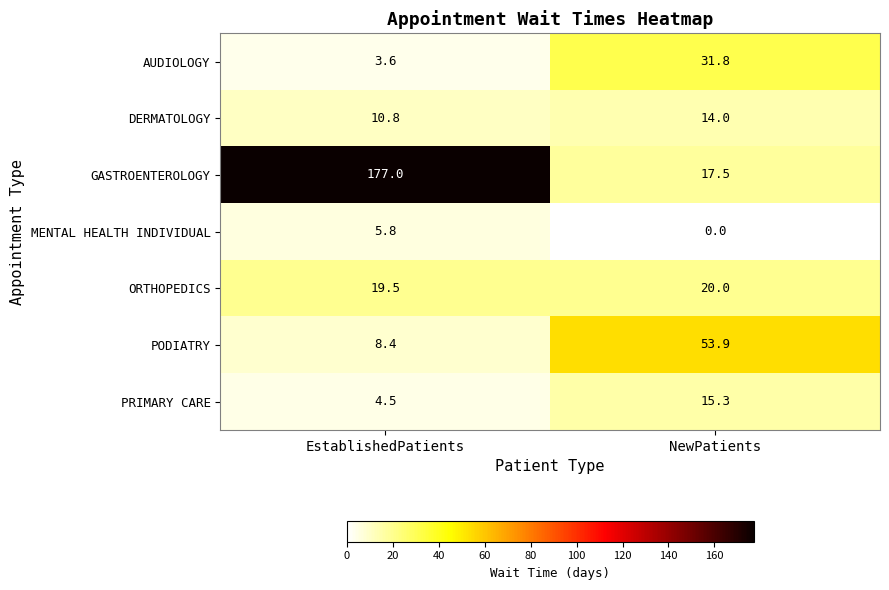

At how many categories does at least one series exceed 81?

1